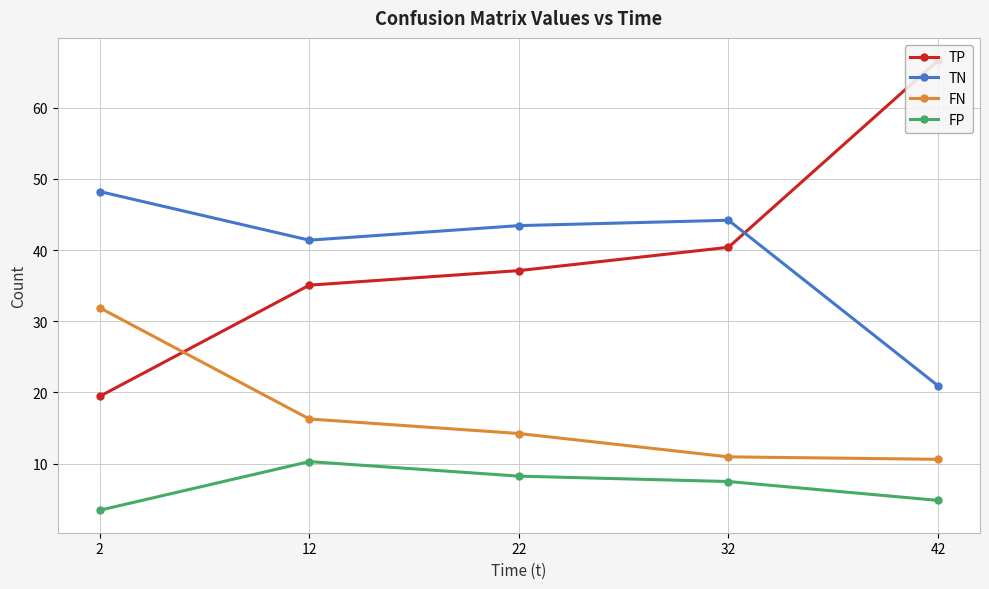

Which has a higher value, 42 or 2?

42